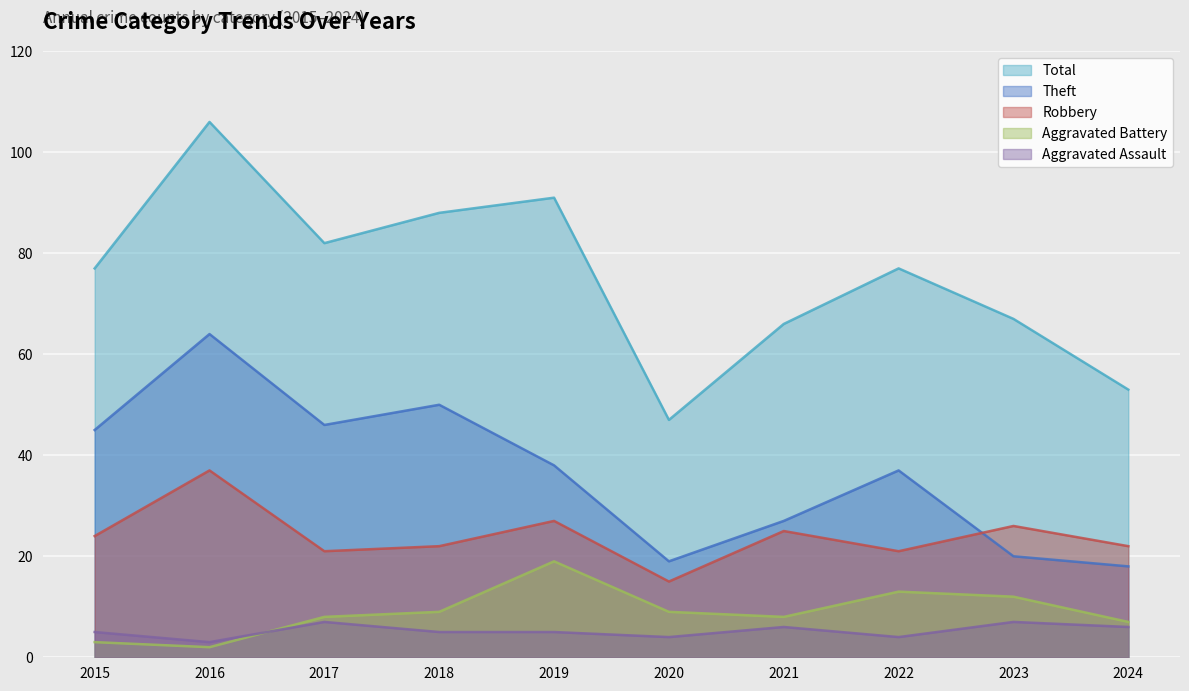

At how many categories does at least one series exceed 85?

3